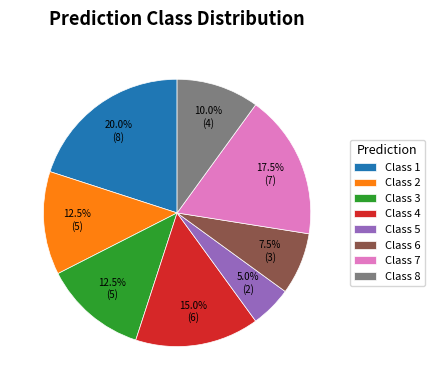

Approximately how many times larger is the value at Class 5 compared to Class 8?

0.5